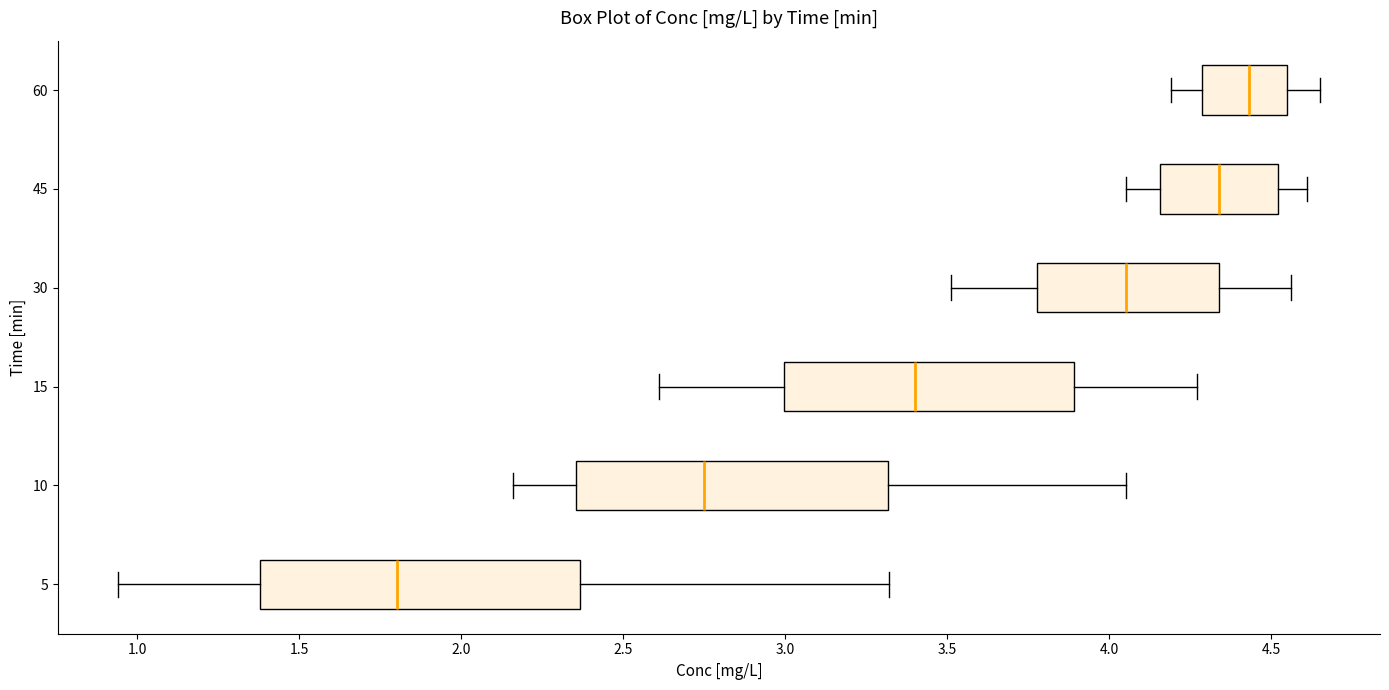

Reading bottom to top, transcribe this box plot: for each box, give where its median line is, the range the box spans, and where its two whiskers end, as read against the x-axis. The values are not printed on the chart, so give them approximately, as read against the axis.

5: median 1.80, box 1.40 to 2.35, whiskers 0.95 to 3.30
10: median 2.75, box 2.35 to 3.30, whiskers 2.15 to 4.05
15: median 3.40, box 3.00 to 3.90, whiskers 2.60 to 4.25
30: median 4.05, box 3.80 to 4.35, whiskers 3.50 to 4.55
45: median 4.35, box 4.15 to 4.50, whiskers 4.05 to 4.60
60: median 4.45, box 4.30 to 4.55, whiskers 4.20 to 4.65